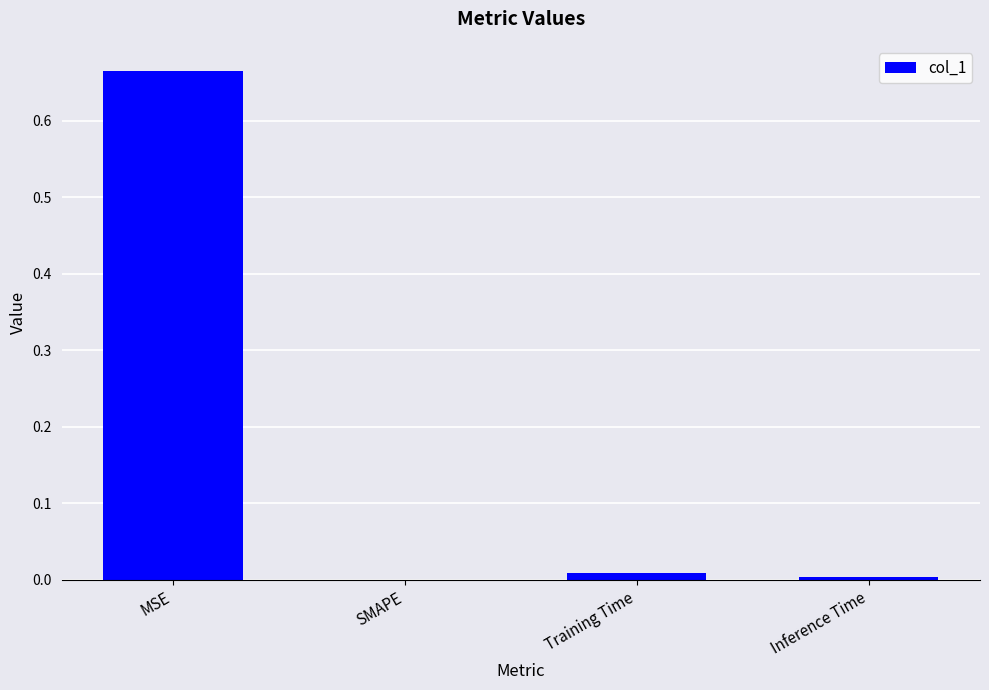

What is the average value?

0.2